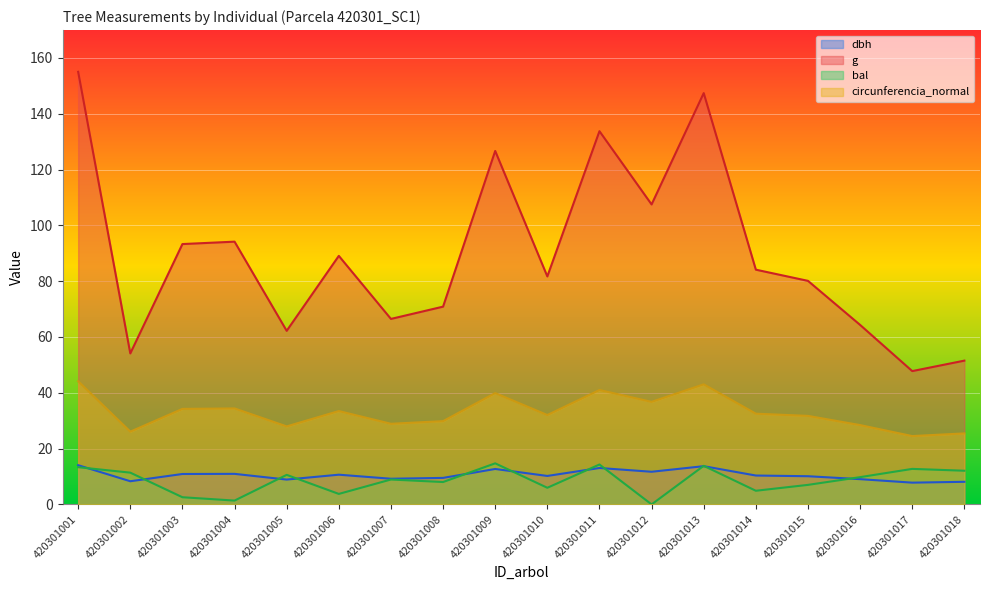

How many lines are shown in the chart?

4